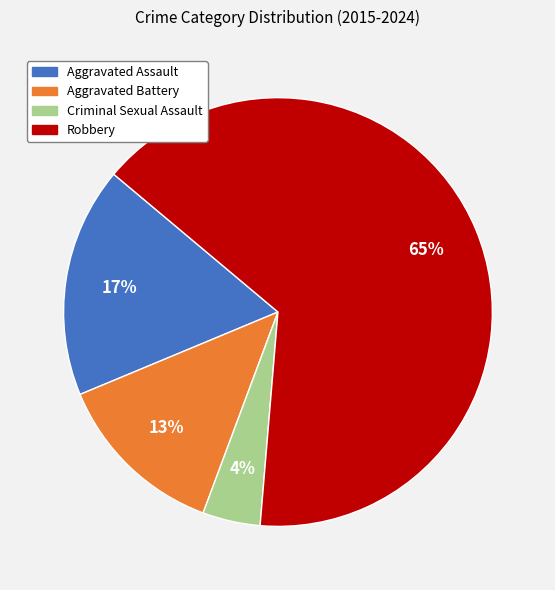

Is the sum of Criminal Sexual Assault and Robbery greater than half?

Yes